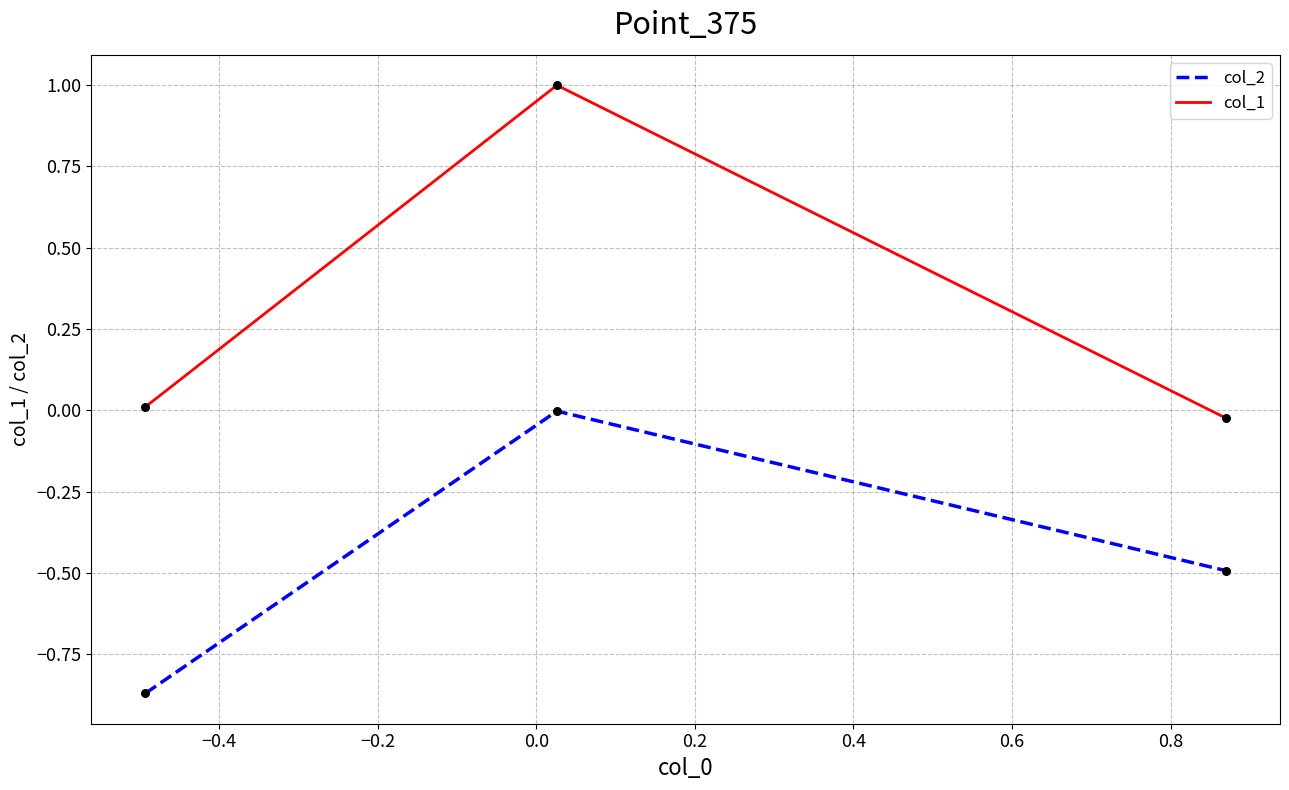

What are all the series names shown in the legend?

col_2, col_1